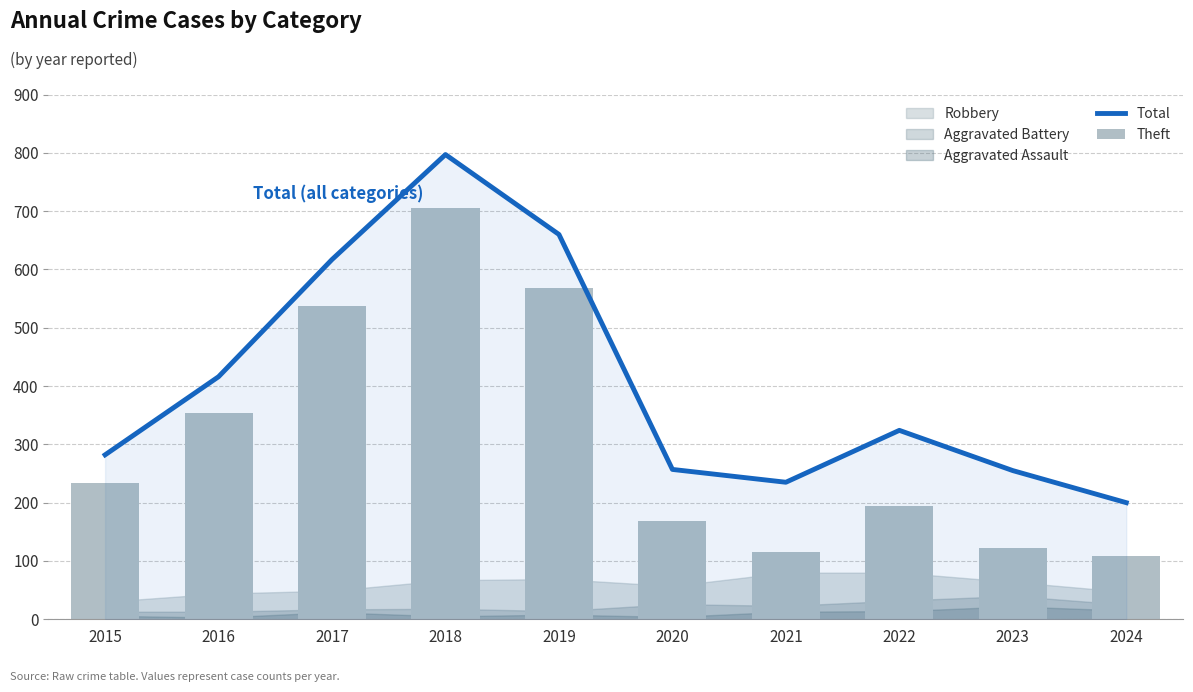

What is the difference between the Theft values at 2017 and 2018?

167